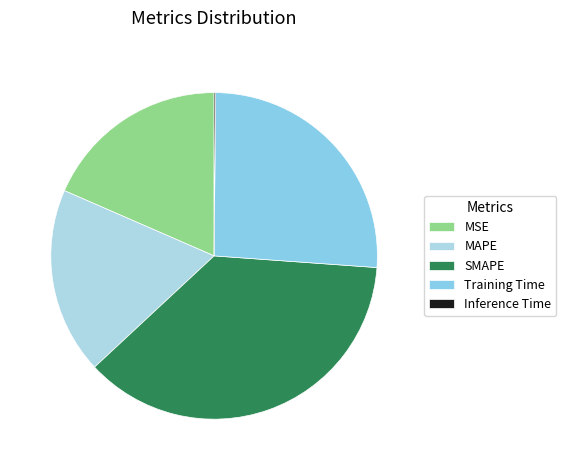

Is it true that Inference Time is 0% of the pie?

True